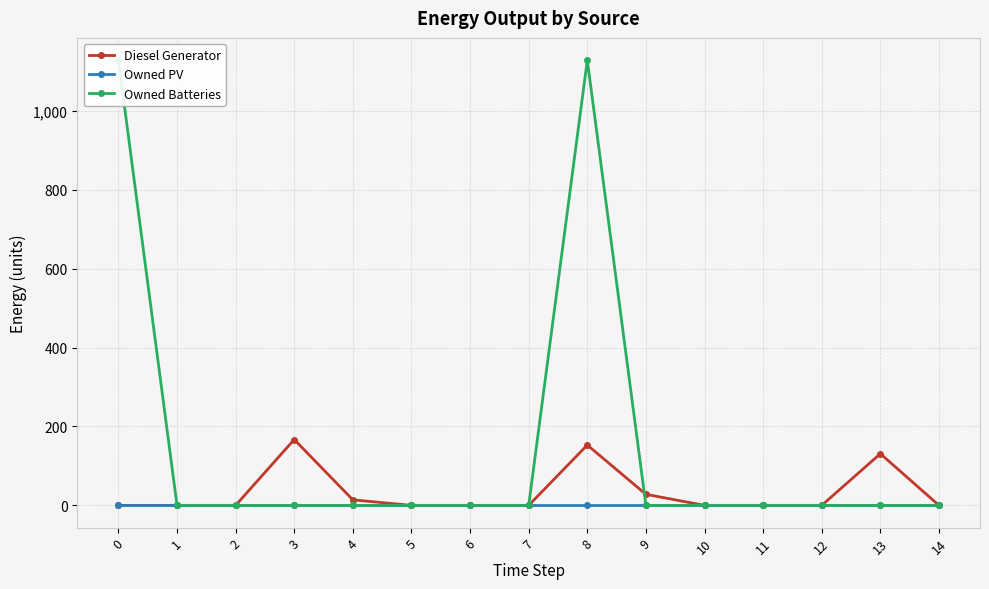

True or false: Diesel Generator has a value of 80 at 6.

False